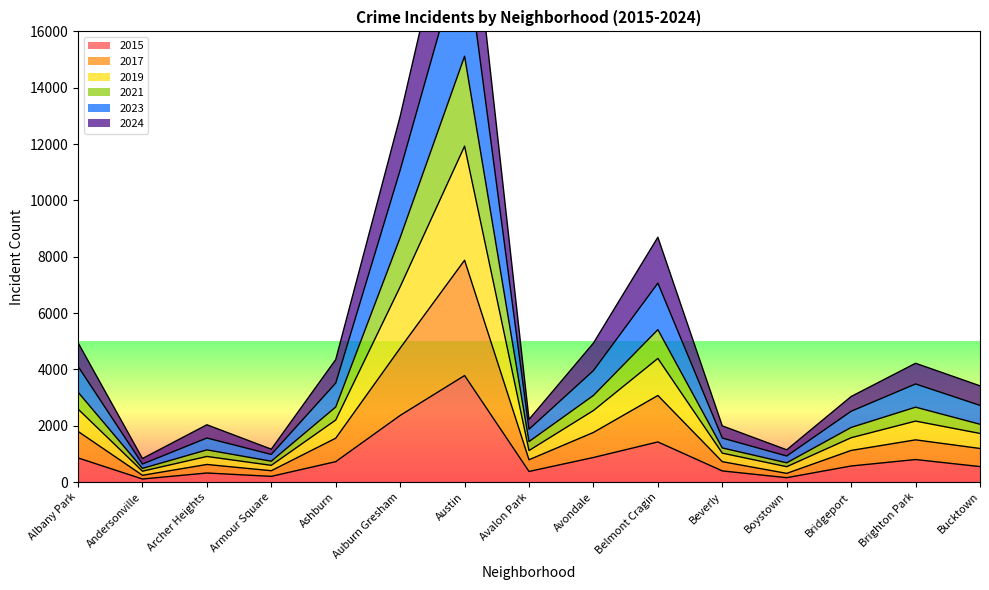

What is the difference between the maximum and minimum values in the 2015 series?

3674